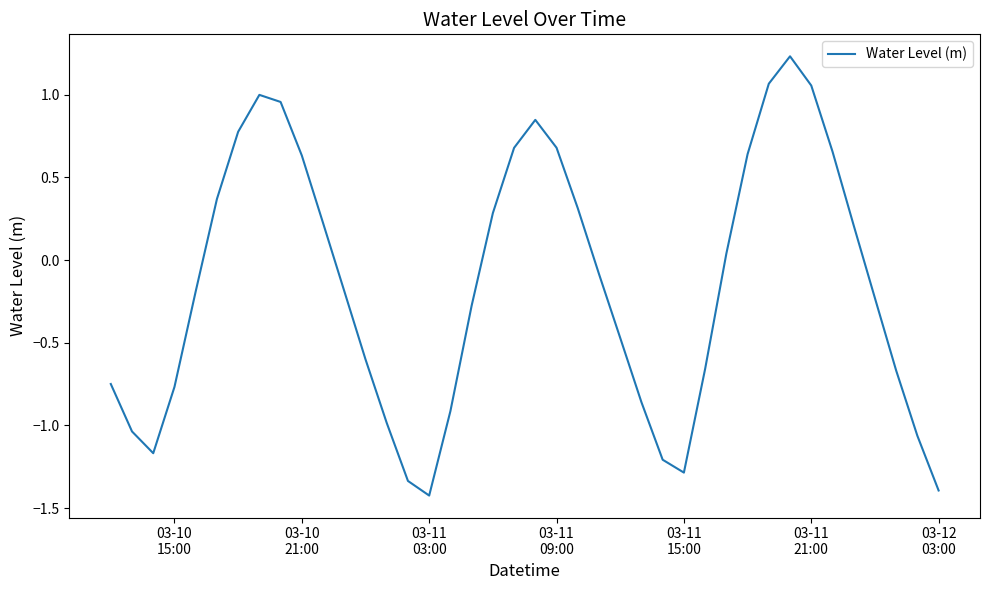

What is the difference between the maximum and minimum values?

2.7